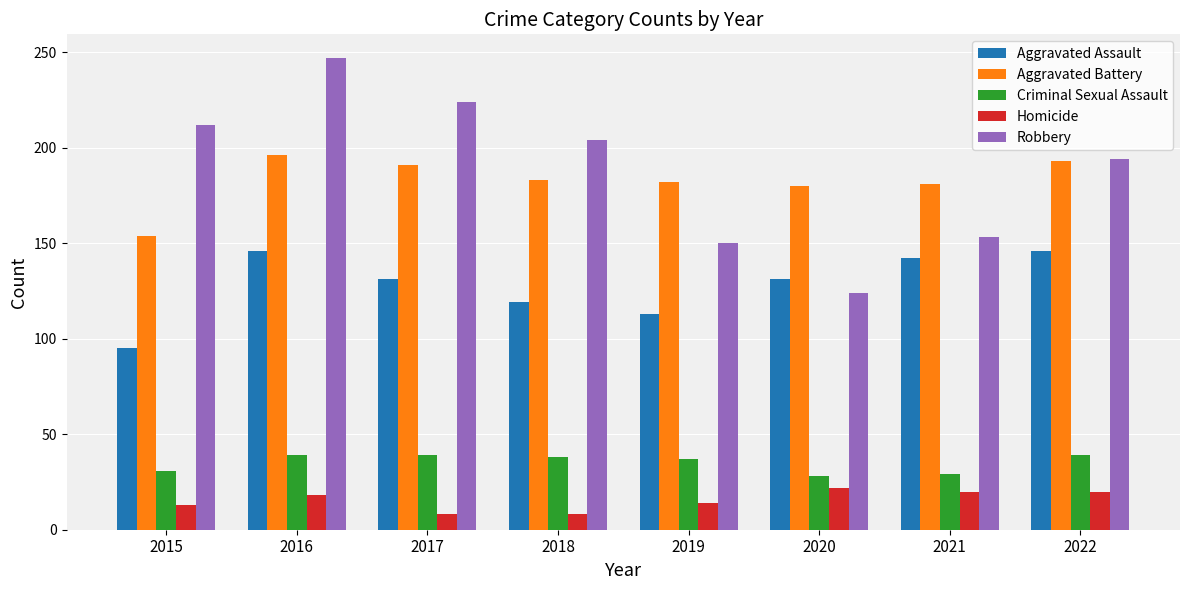

What is the value of the Robbery bar at the 1st from the left?

212